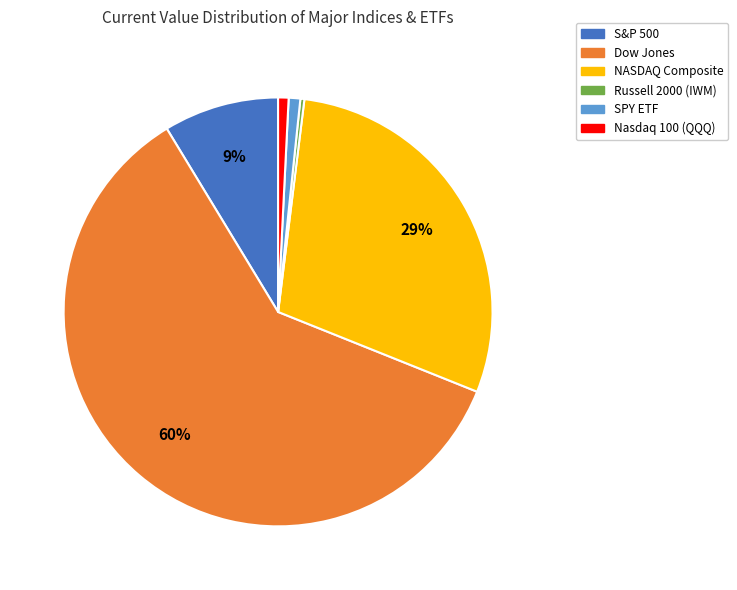

What is the largest slice in the pie chart?

Dow Jones